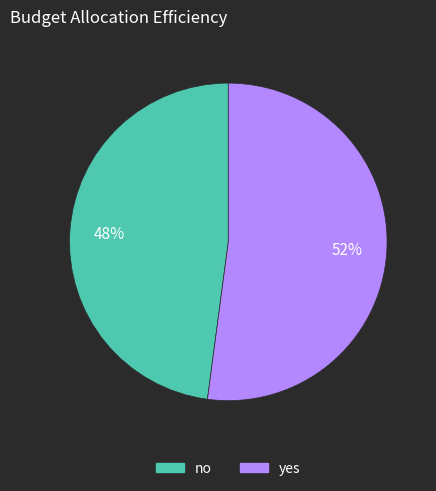

To the nearest percent, what is the average slice percentage?

50%